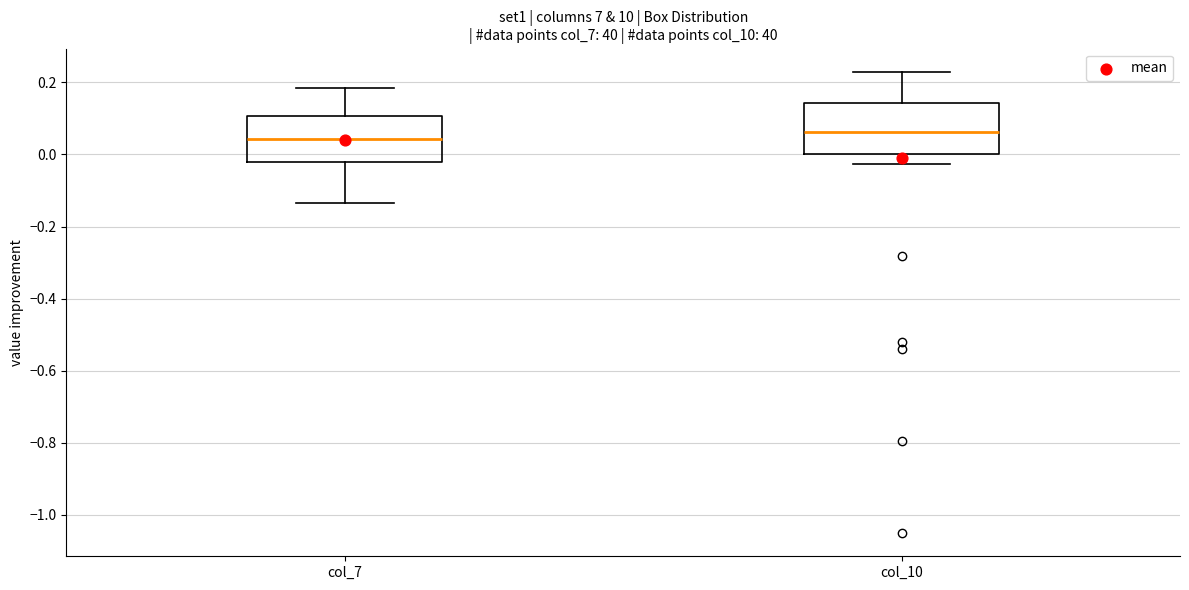

Reading left to right, transcribe this box plot: for each box, give where its median line is, the range the box spans, and where its two whiskers end, as read against the y-axis. The values are not printed on the chart, so give them approximately, as read against the axis.

col_7: median 0.04, box -0.02 to 0.10, whiskers -0.14 to 0.18
col_10: median 0.06, box 0.00 to 0.14, whiskers -0.02 to 0.22